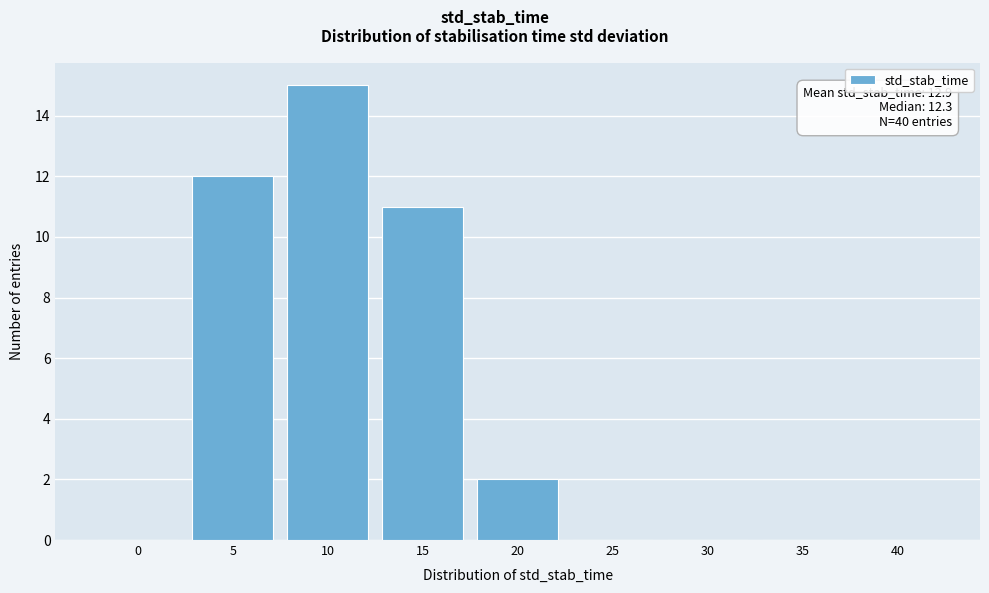

Reading right to left, what are all the values shown in this chart?

40=0	35=0	30=0	25=0	20=2	15=11	10=15	5=12	0=0